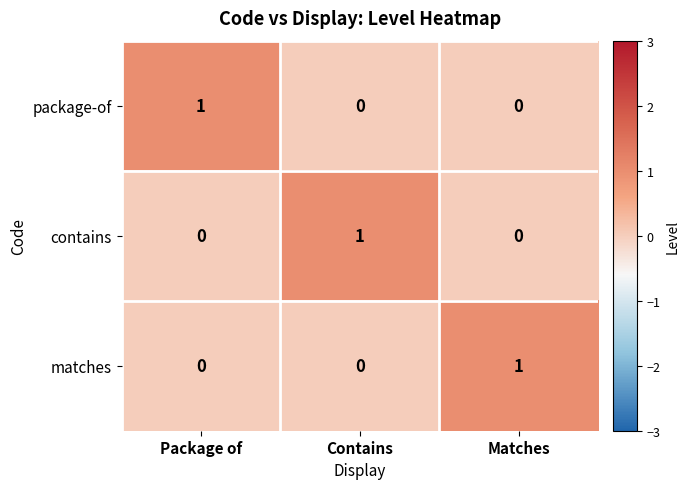

Count the contains values in the range 0 to 1.

3